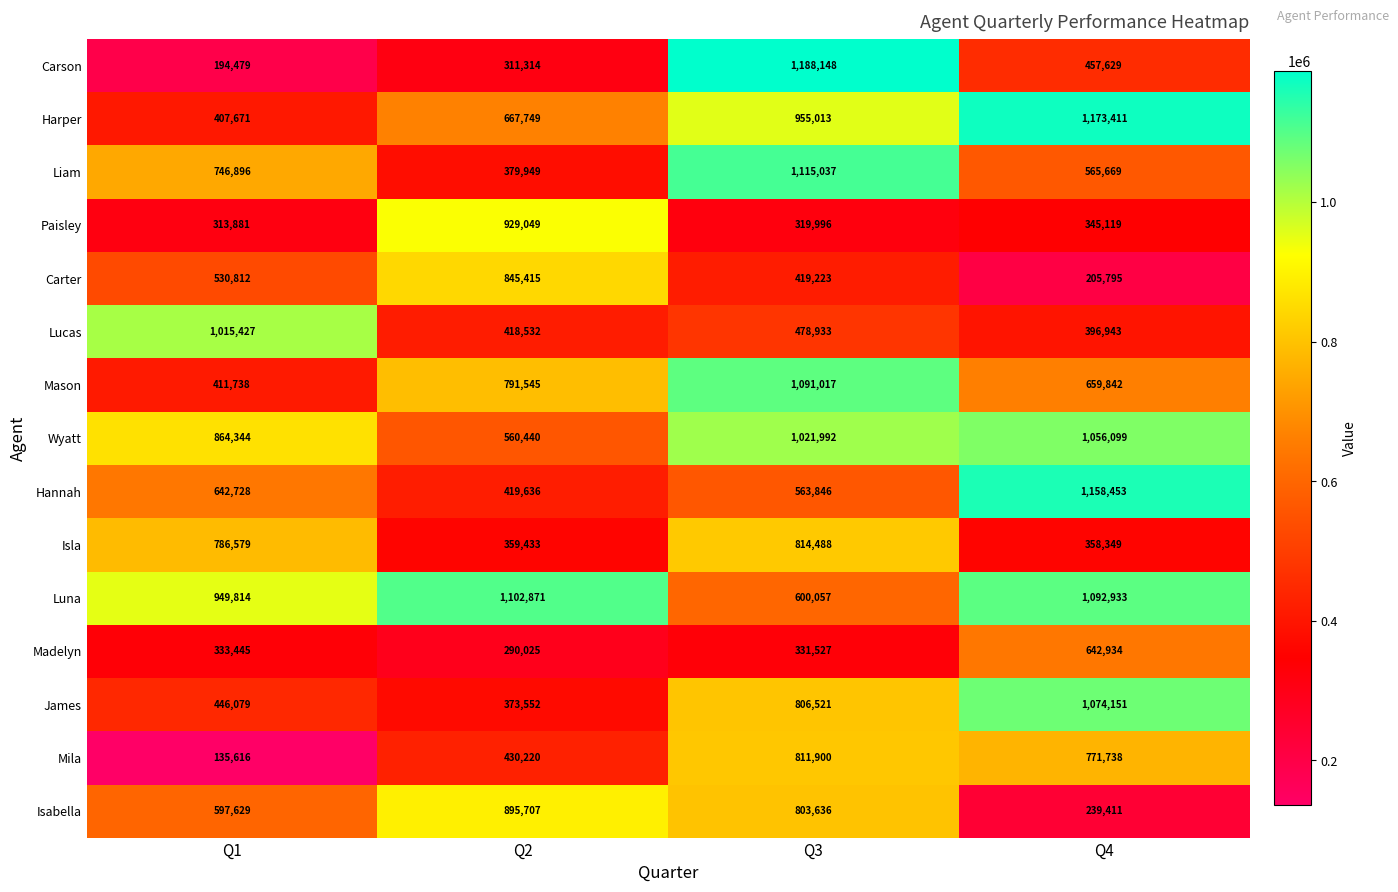

The Carson series shows 194479 at Q1. True or false?

True